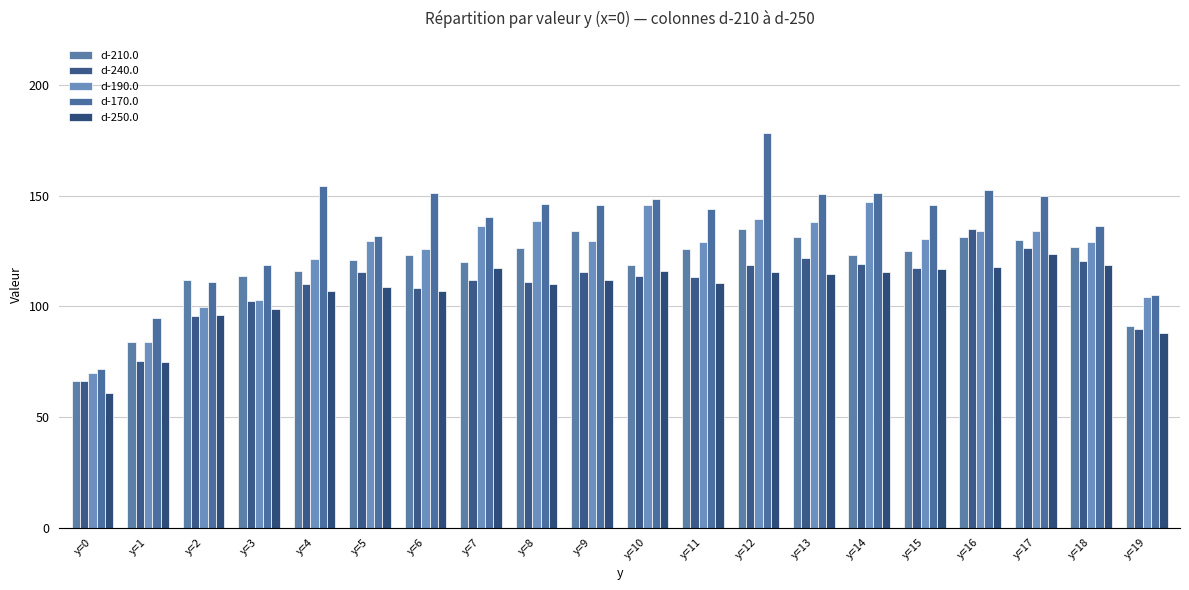

What are all the series names shown in the legend?

d-210.0, d-240.0, d-190.0, d-170.0, d-250.0